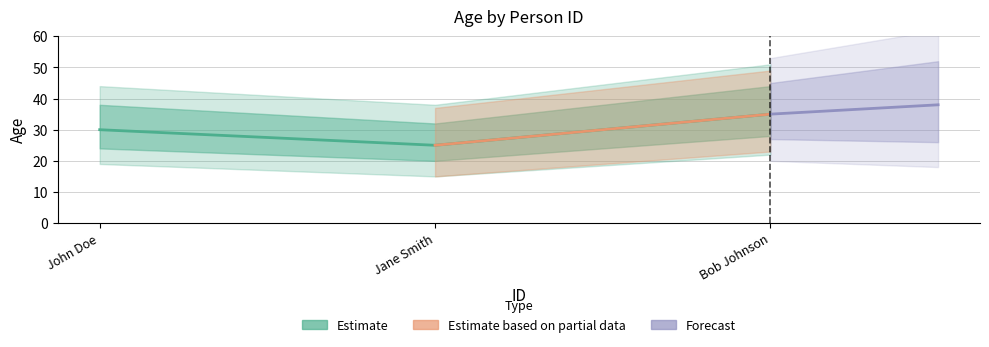

Count the values in the range 25 to 35.

3